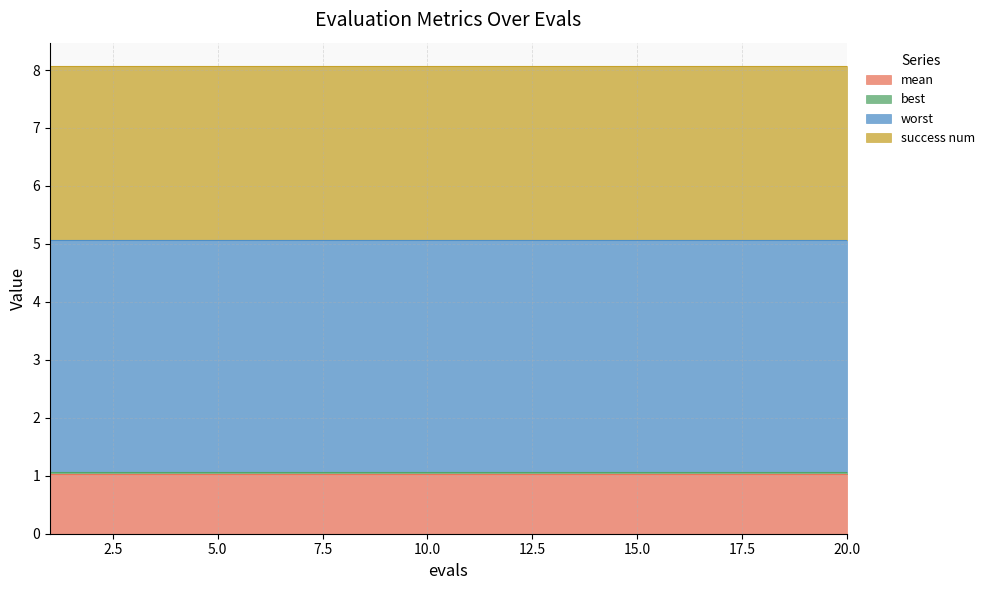

What is the maximum value for mean?

1.0